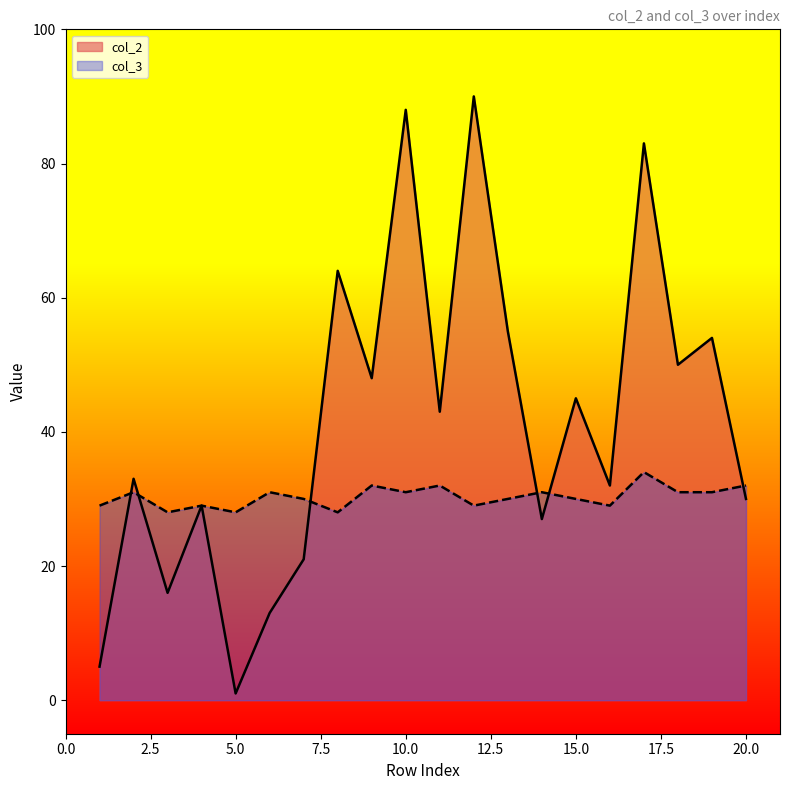

At which label does col_2 reach its peak?

12